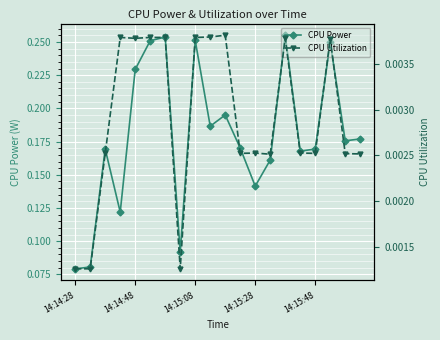

In CPU Power, how many points are lower than both neighbors (excluding endpoints)?

6